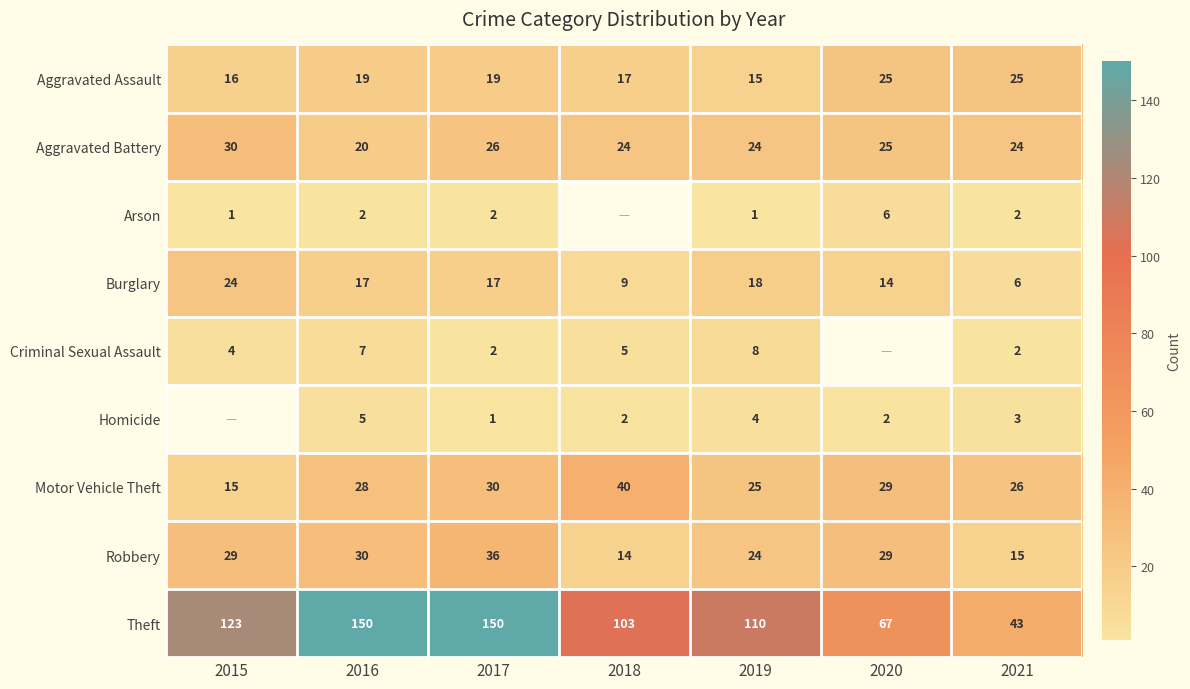

Is it true that Burglary equals 8 at 2020?

False